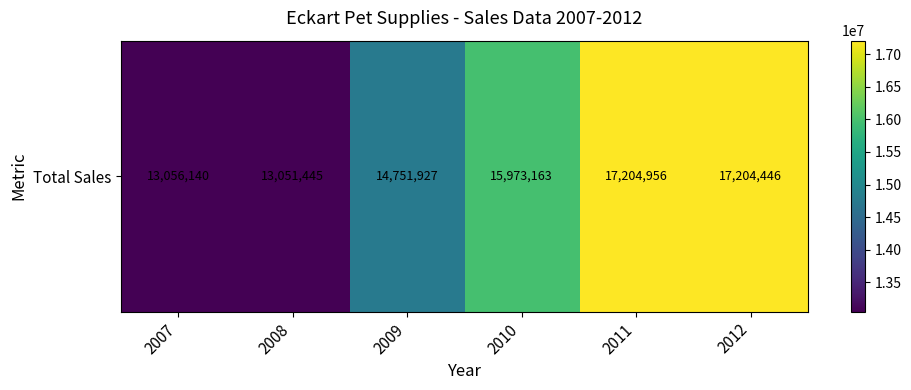

At which label is the value closest to 15128200?

2009